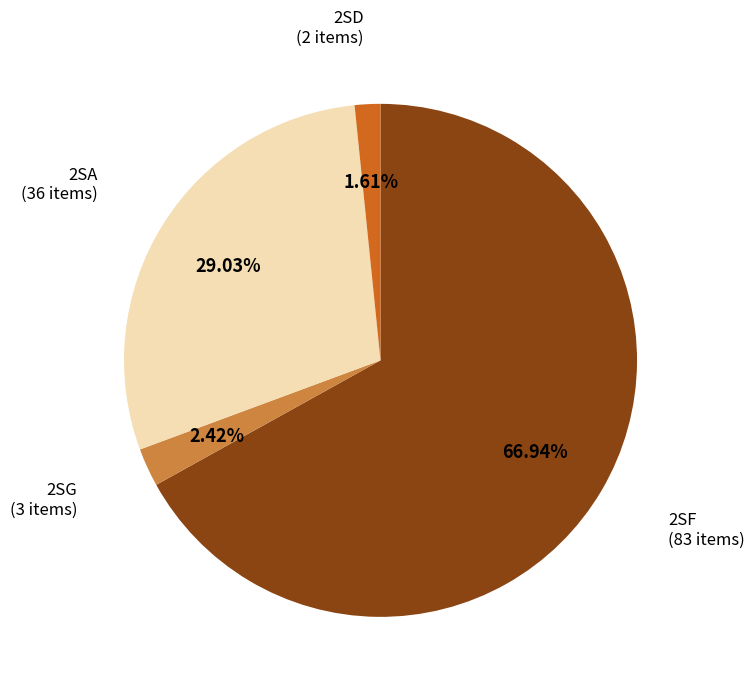

Is there a majority slice in this chart?

Yes